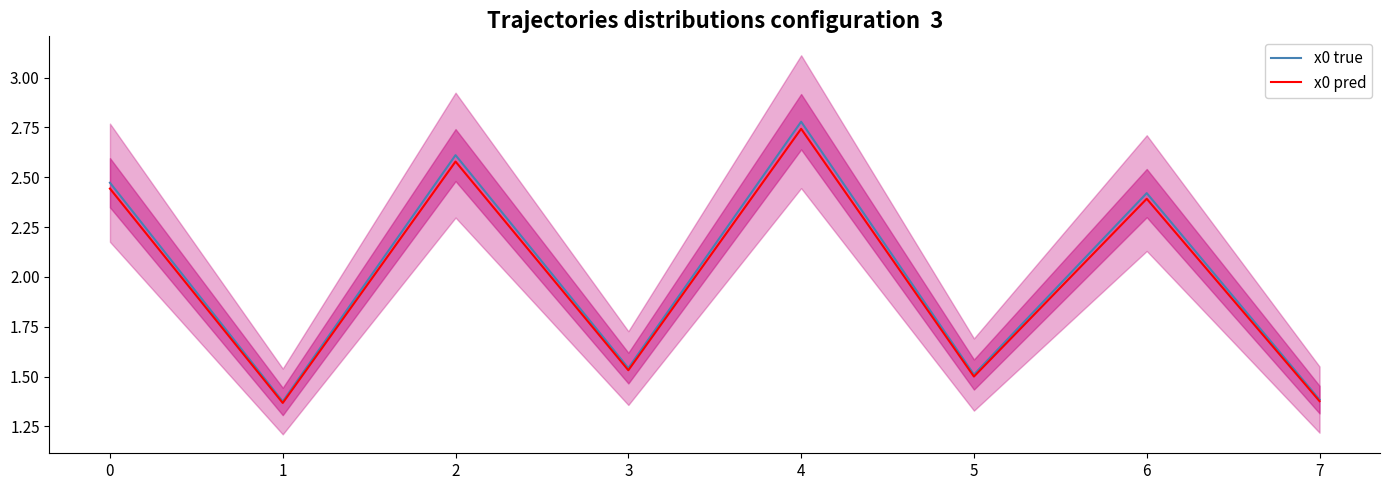

How many series are shown in this chart?

2